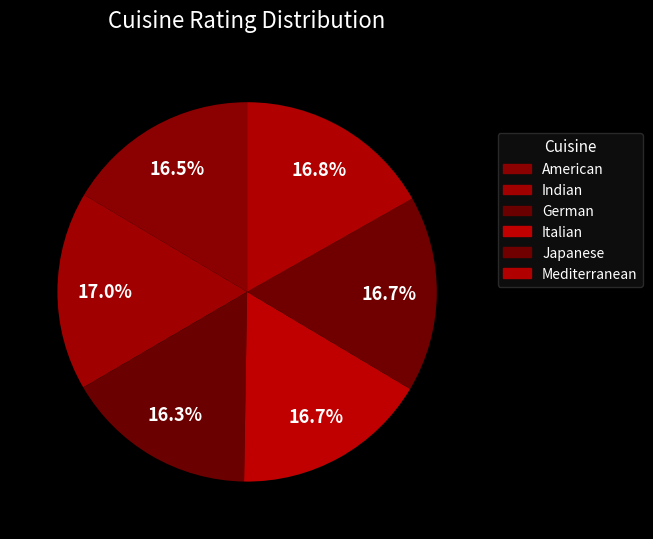

Approximately how many times larger is the value at Mediterranean compared to Indian?

1.0